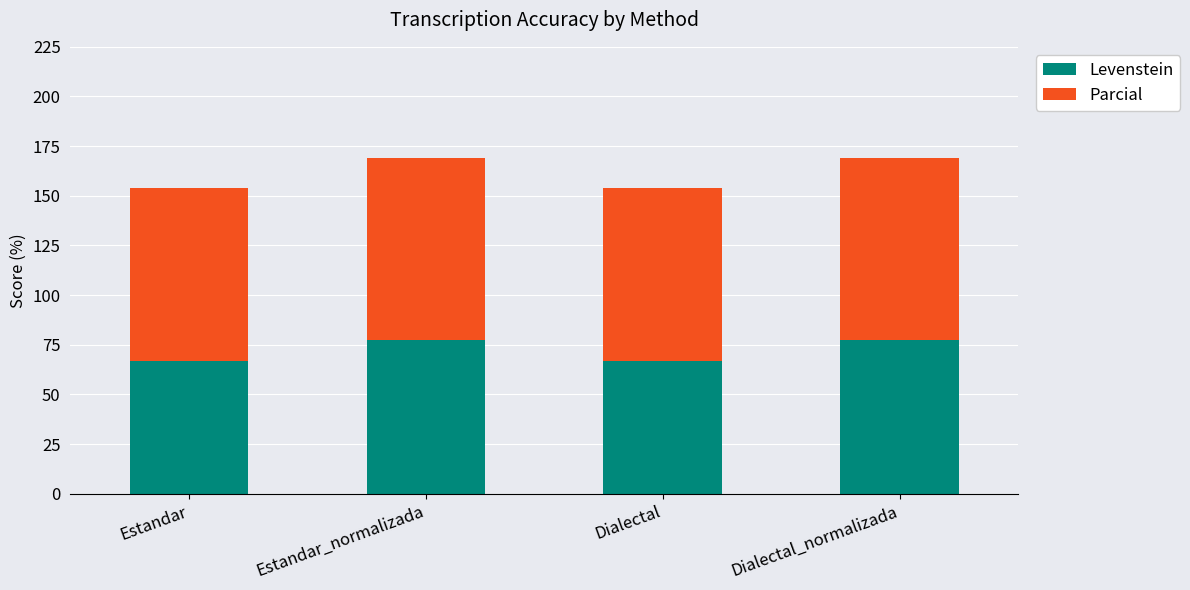

What is the approximate value of Levenstein at Estandar_normalizada?

77.2